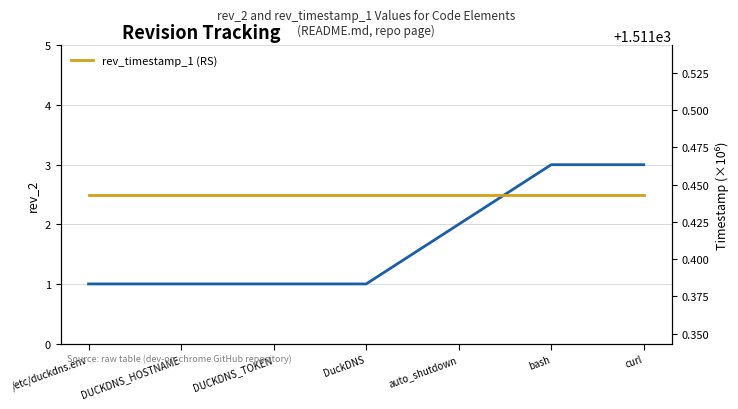

Which series has the largest total across all categories?

rev_timestamp_1 (RS)